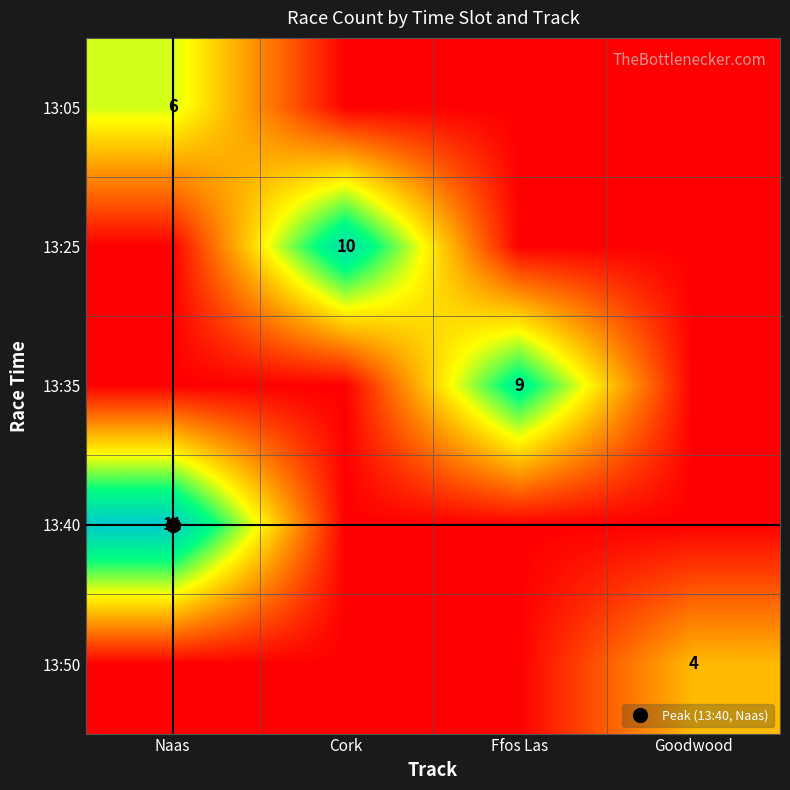

Which label corresponds to the smallest value in the chart?

Cork